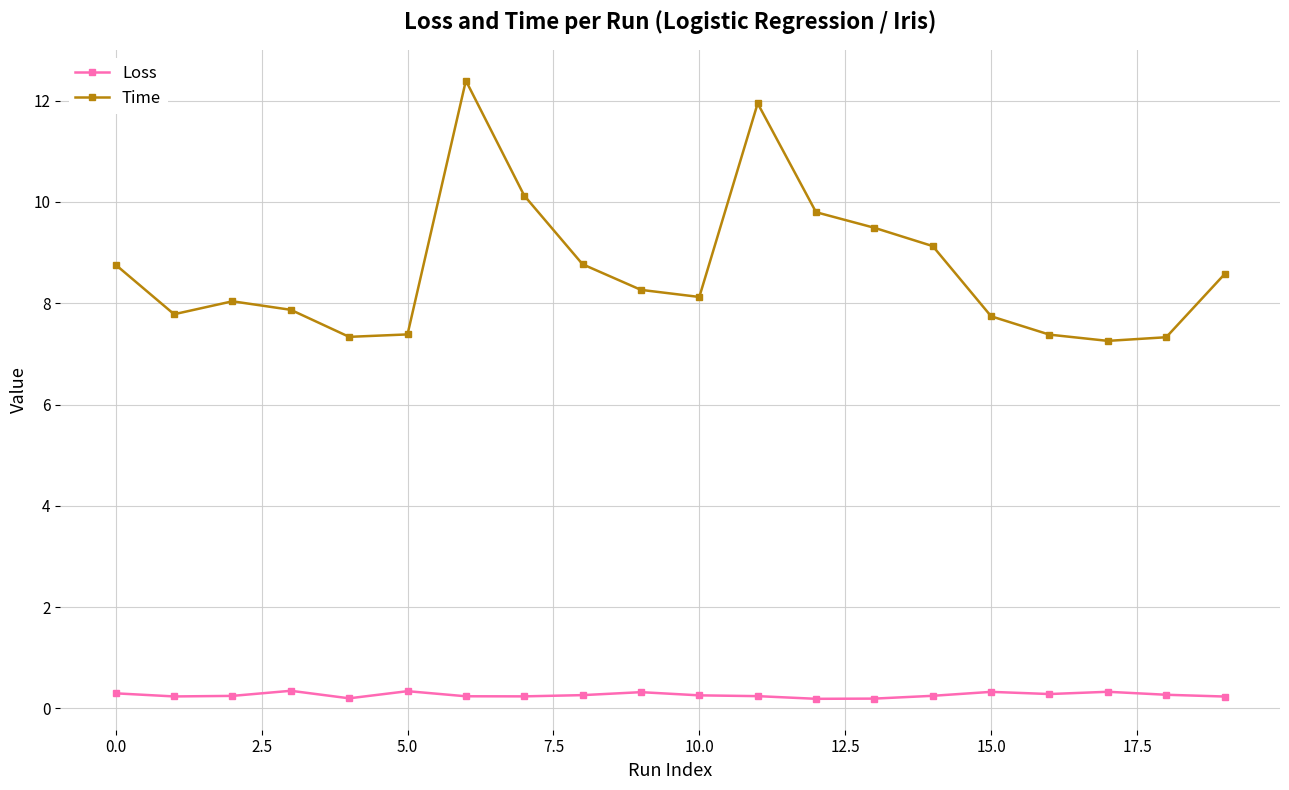

Is this an area chart (filled region under the line)?

No